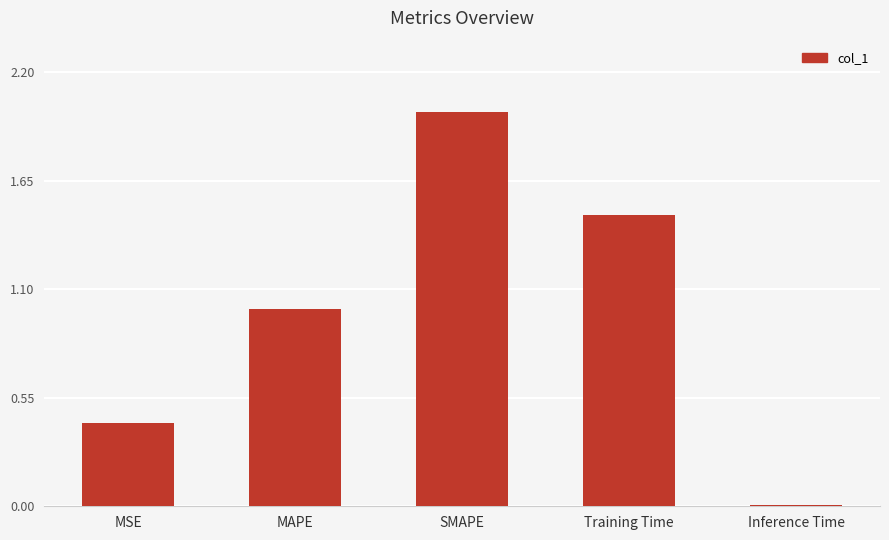

The chart shows a value of 0.1 at MSE. True or false?

False